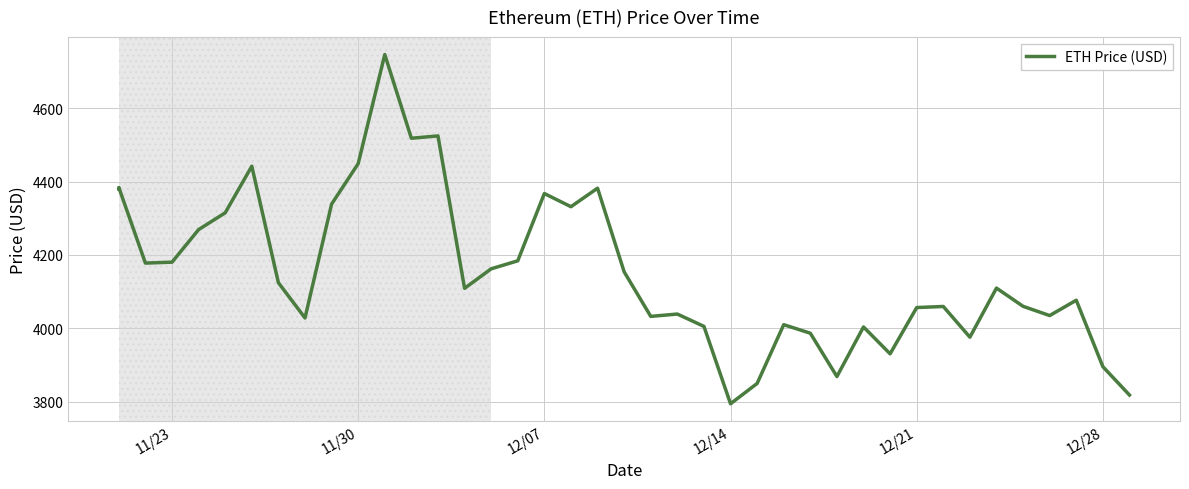

How many interior local peaks (higher than both neighbors) does the data have?

12